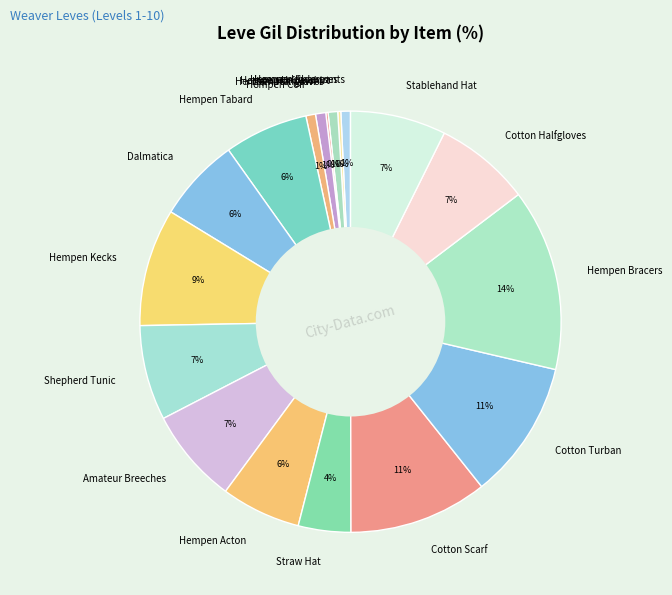

Combined, do Cotton Turban and Hempen Underpants account for over 50%?

No